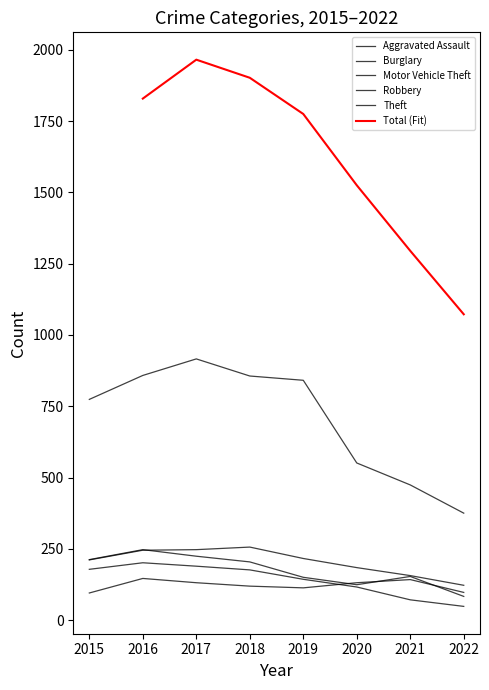

Where is the first local maximum for Motor Vehicle Theft?

2018